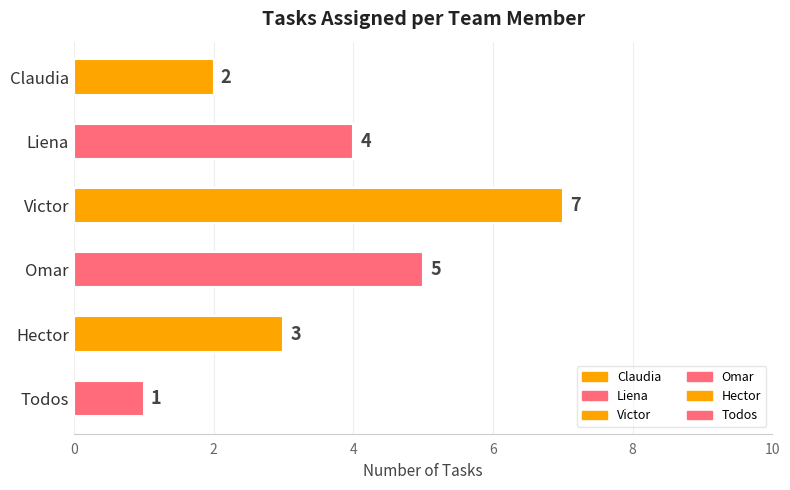

What is the label of the 2nd bar from the bottom?

Hector